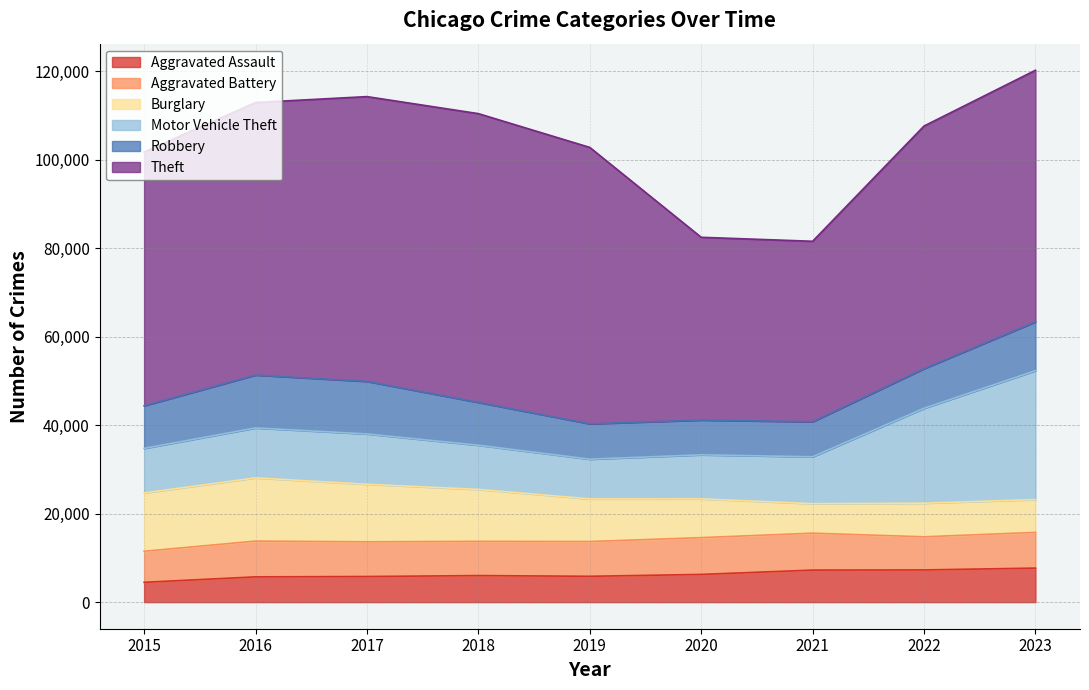

At which label is Motor Vehicle Theft closest to 19055?

2022